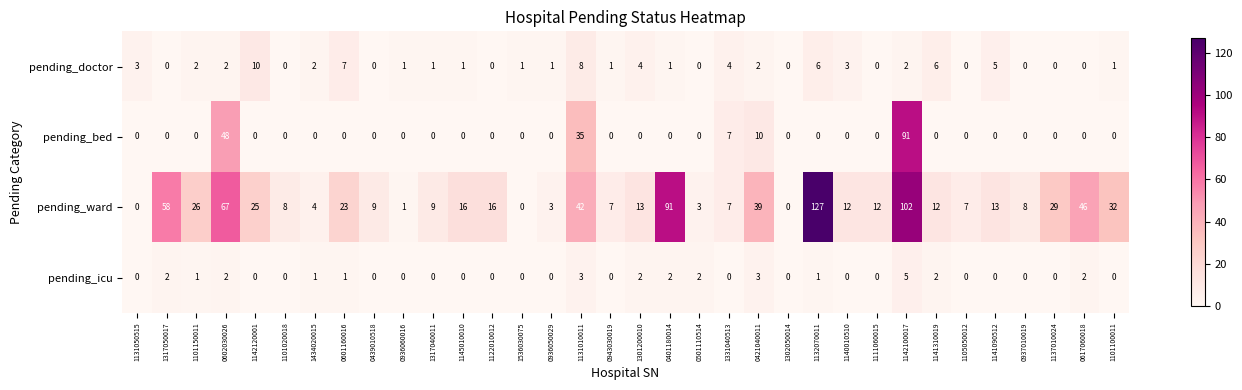

Which series has the largest total across all categories?

pending_ward